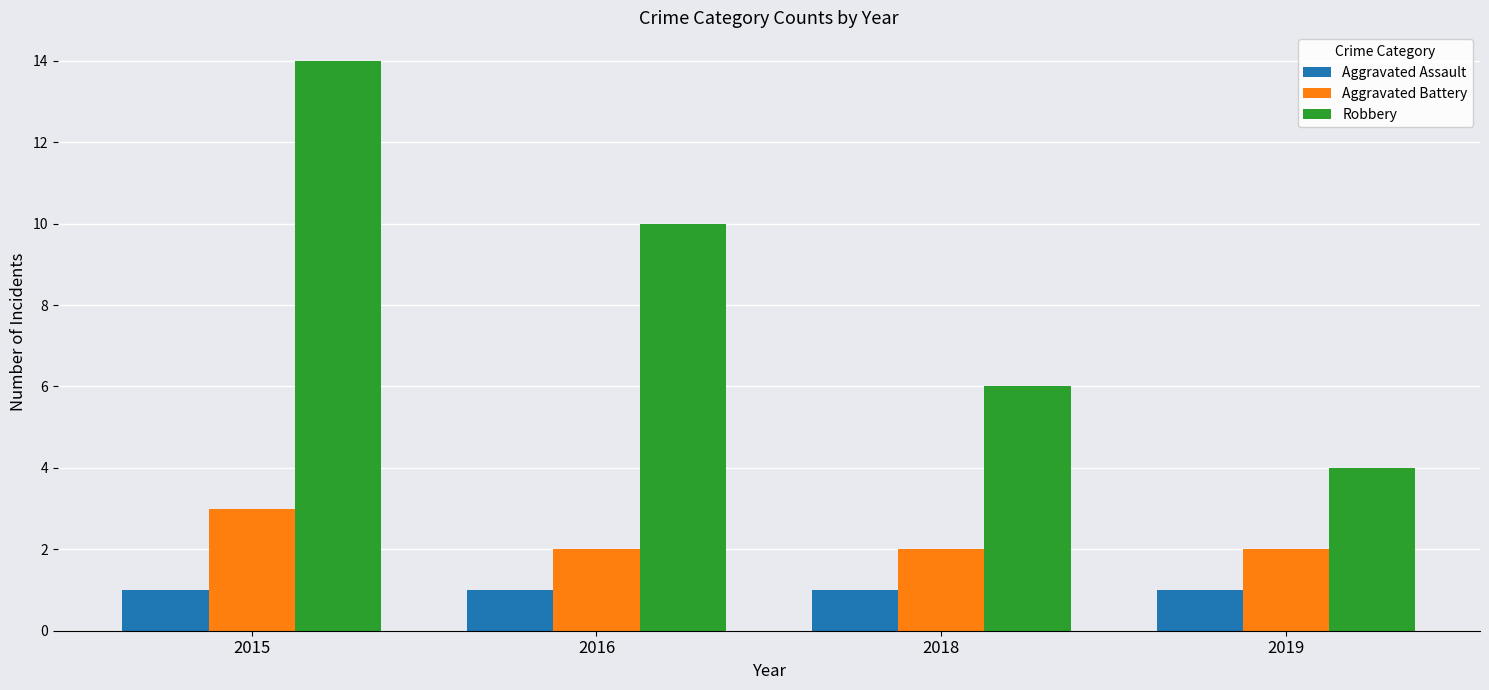

What is the sum of all Aggravated Assault values?

4